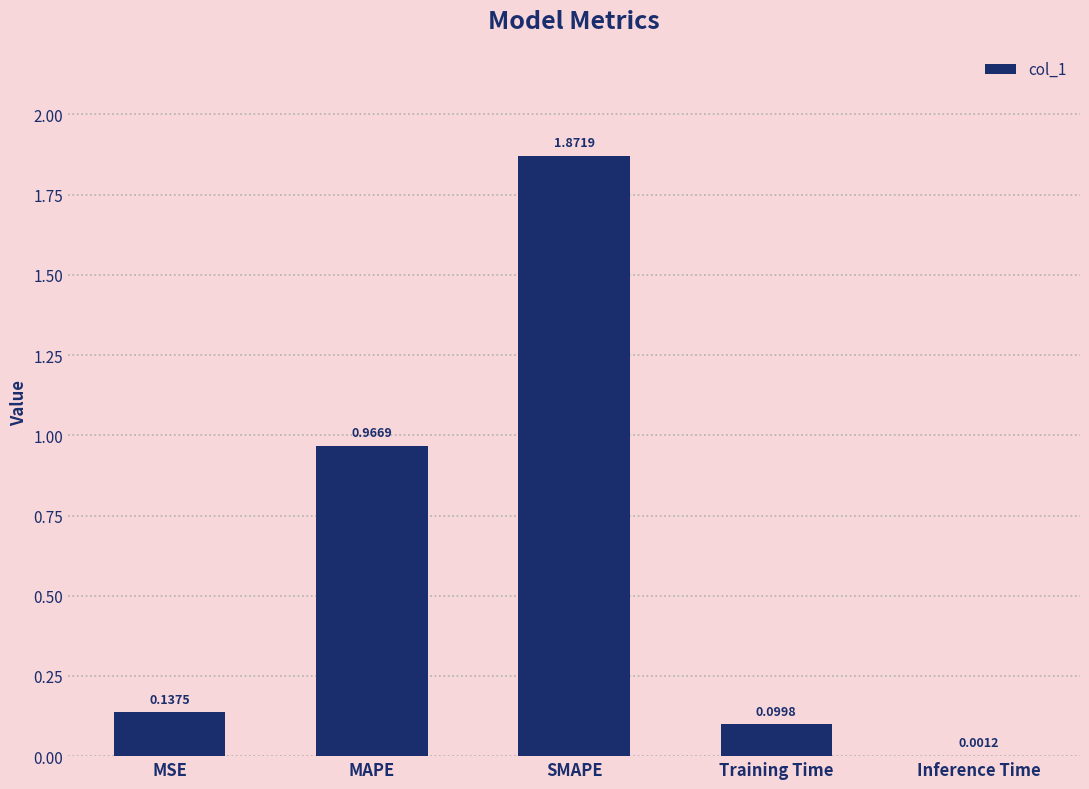

At which label is the value closest to 0?

Inference Time